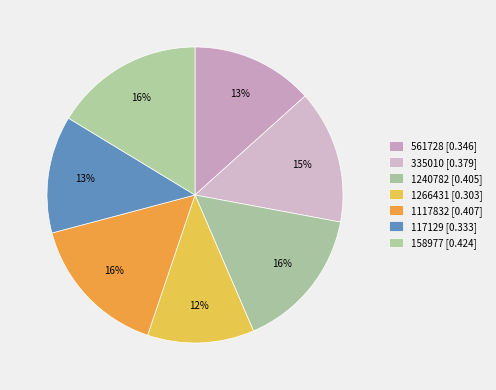

Count the number of slices in the pie.

7